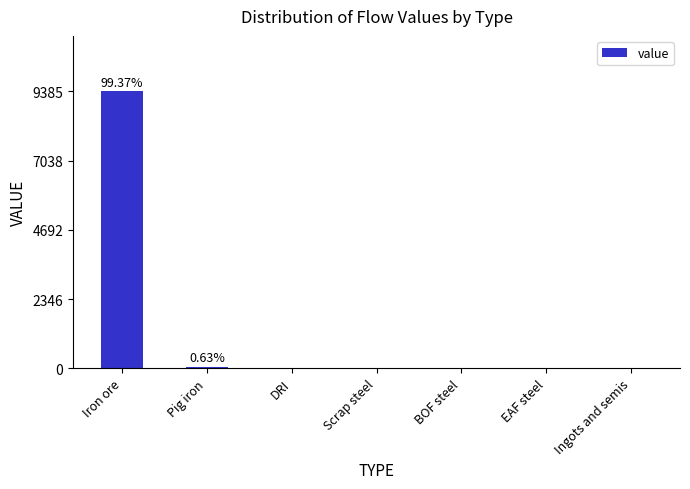

The chart shows a value of 4447.2 at DRI. True or false?

False